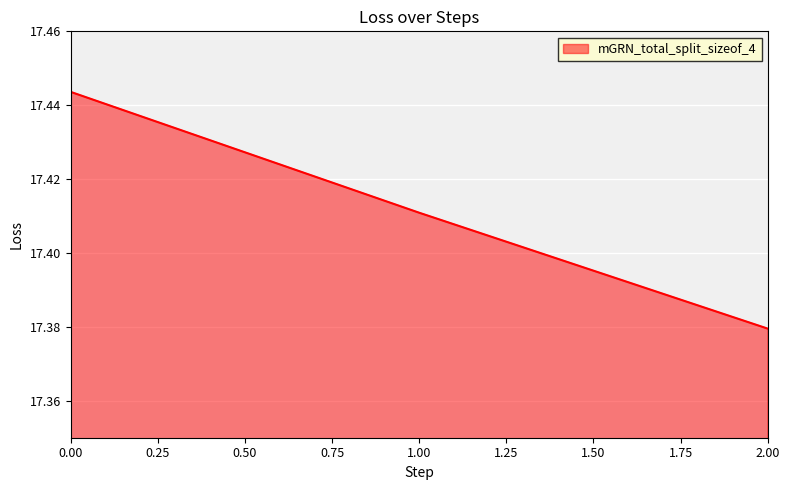

Which category has the lowest value across all series?

2.00